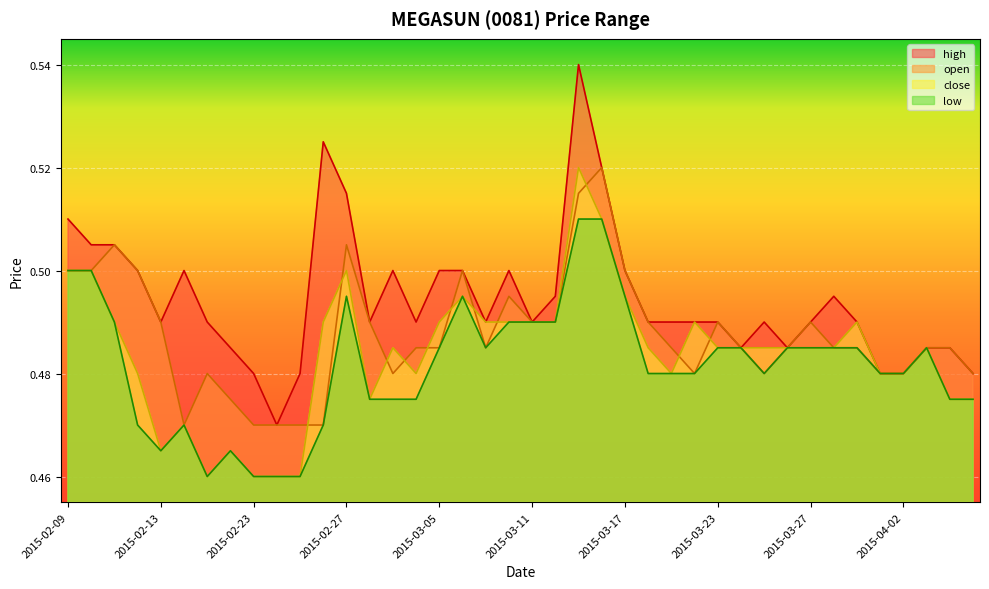

Which label corresponds to the largest value in the chart?

2015-03-13